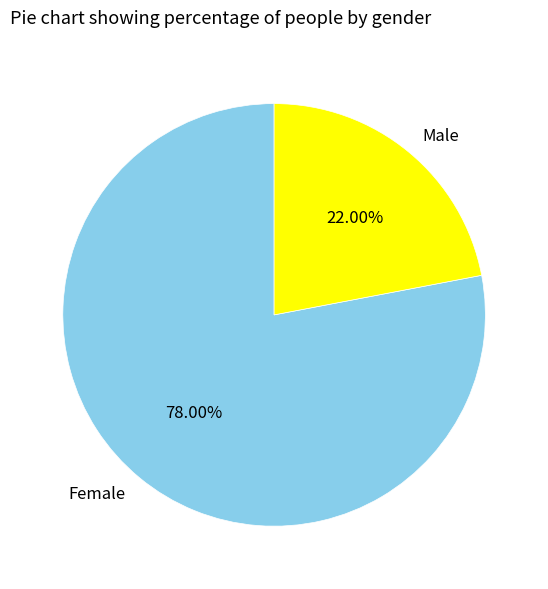

What percentage is NOT represented by Female?

22.0%